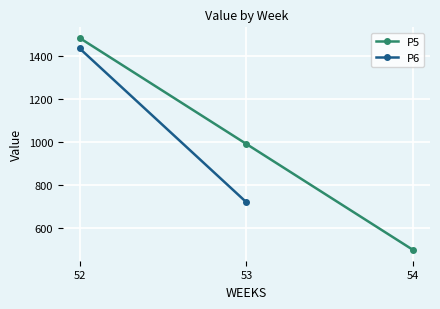

True or false: the data shows 1485.0 at 52.

True